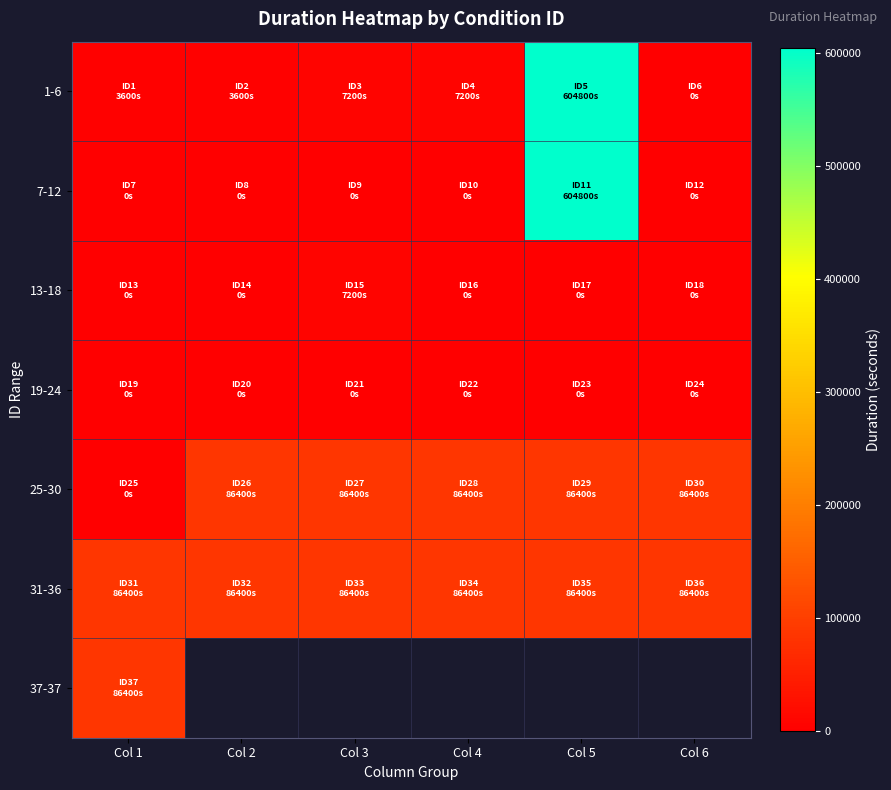

Between Col 5 and Col 6, which series saw the biggest shift?

1-6